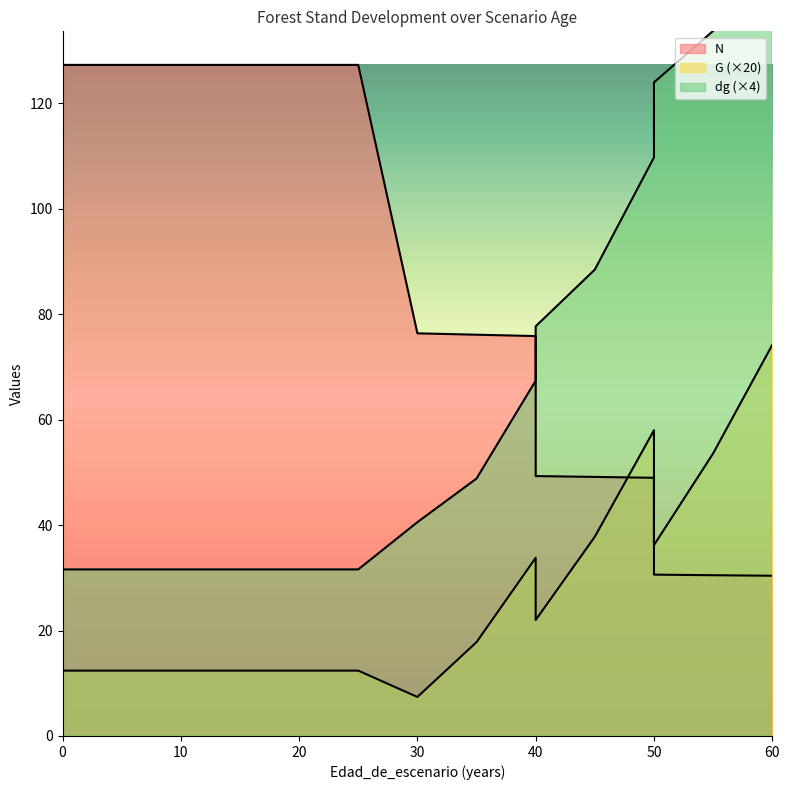

What is the sum of all N values?

1358.6